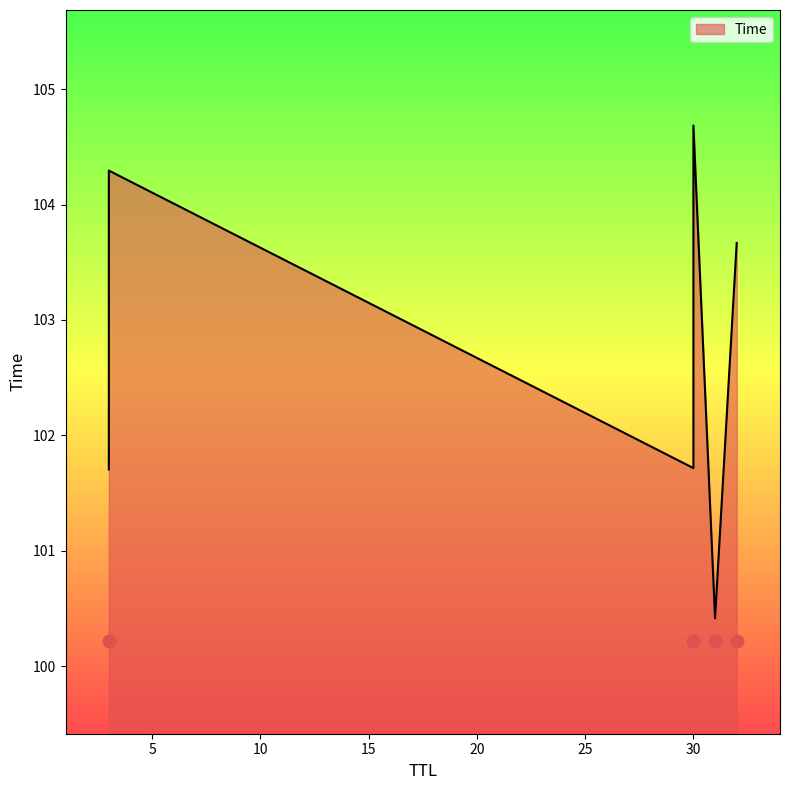

What is the ratio of the value at 30 to the value at 3?

1.0